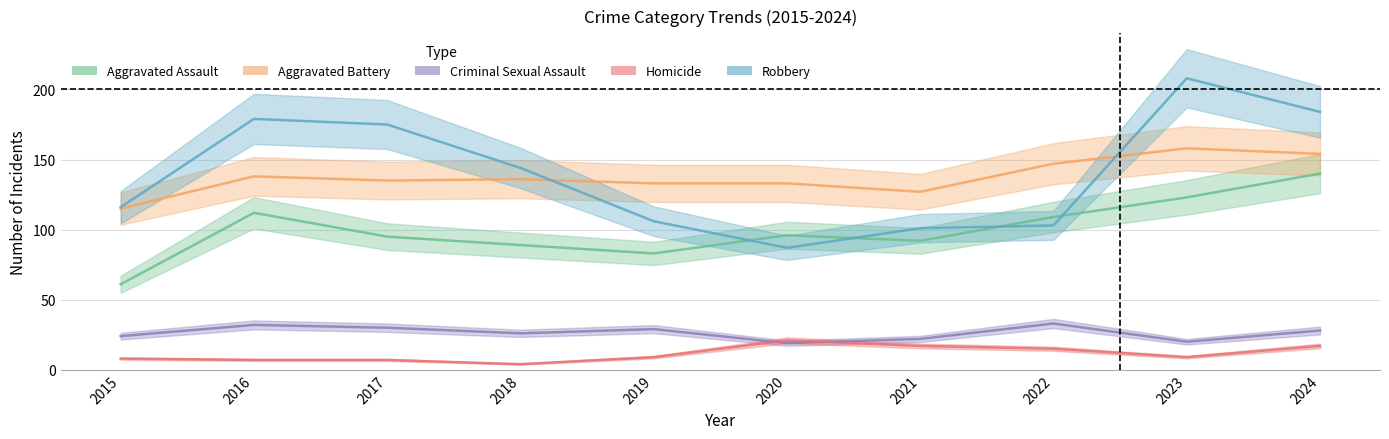

Rank the series at 2015 from lowest to highest value.

Homicide, Criminal Sexual Assault, Aggravated Assault, Aggravated Battery, Robbery